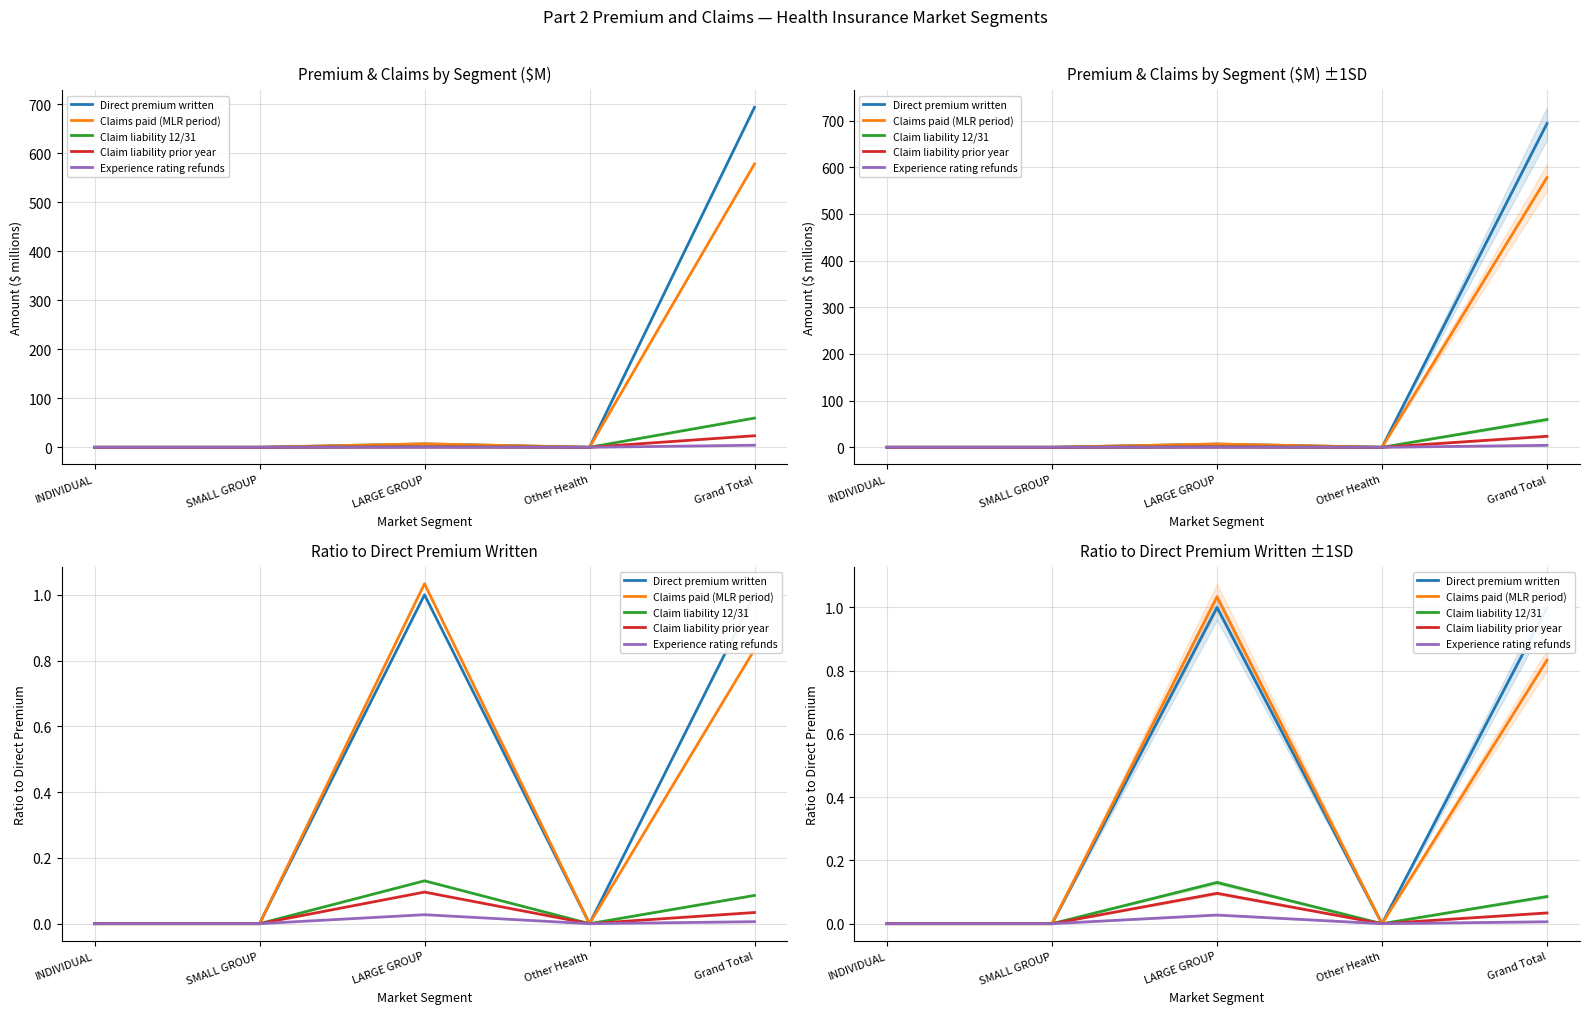

What is the average value of the Claims paid (MLR period) series?

0.4